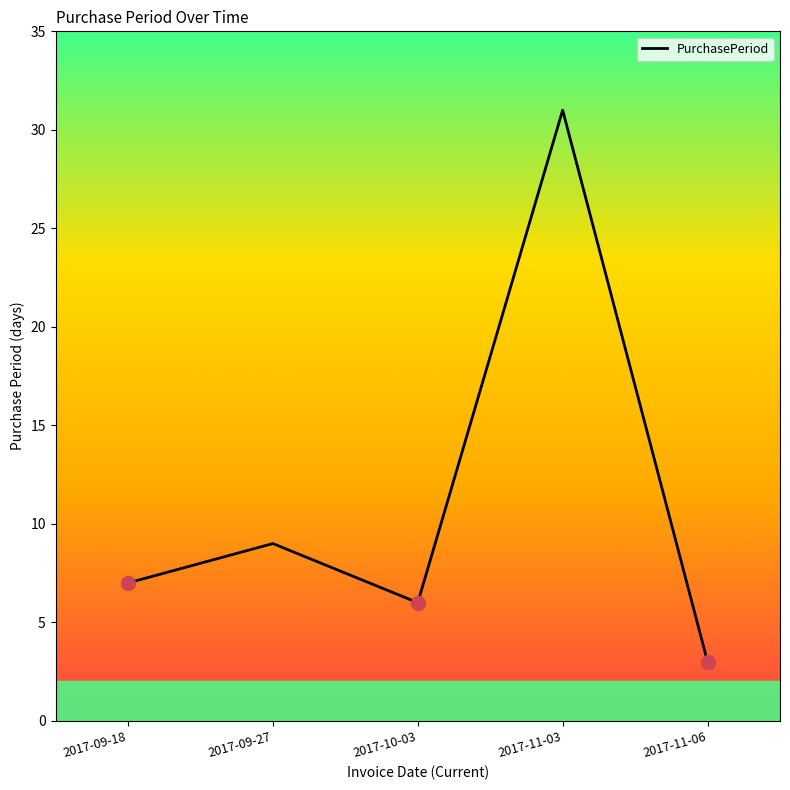

Which has a higher value, 2017-10-03 or 2017-09-18?

2017-09-18